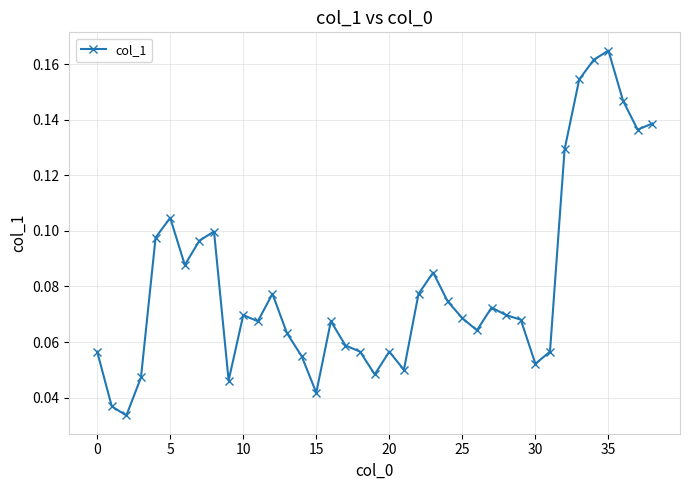

Is this an area chart (filled region under the line)?

No